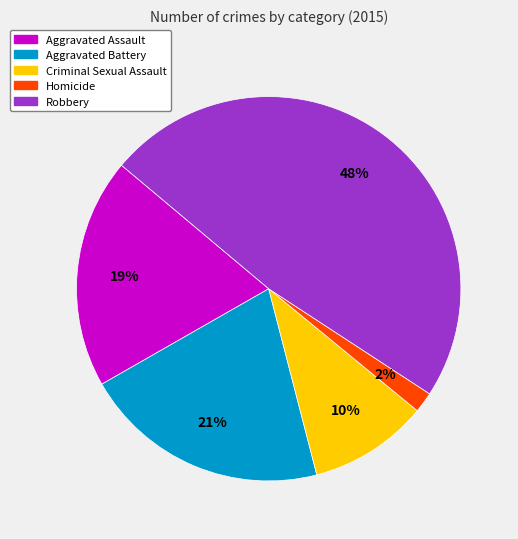

Which category has the smallest portion of the pie?

Homicide